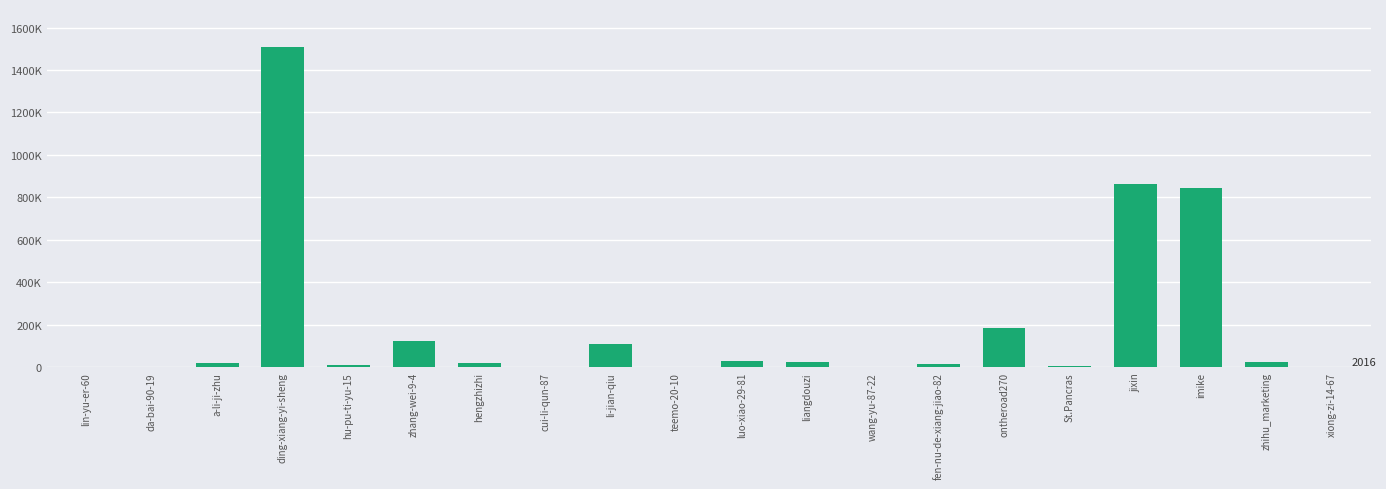

Are the bars grouped side by side (vs. stacked)?

No